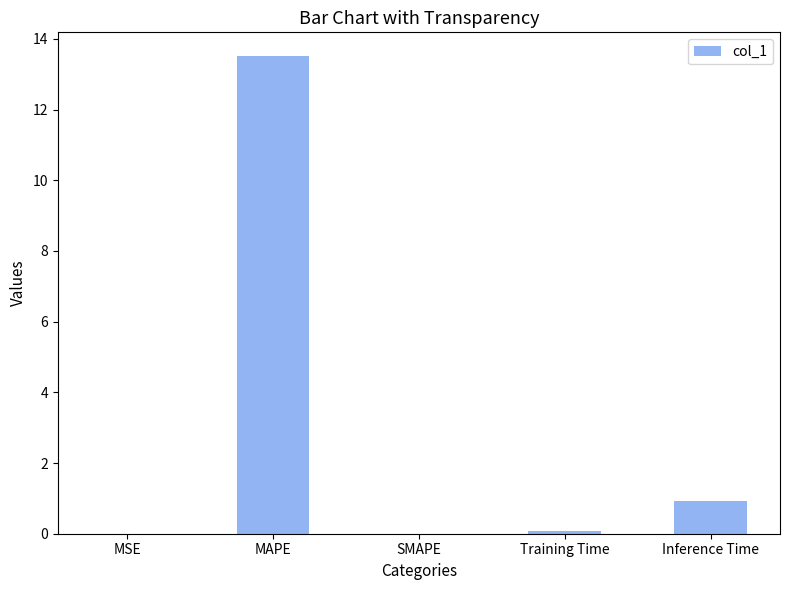

What is the greatest value displayed?

13.5